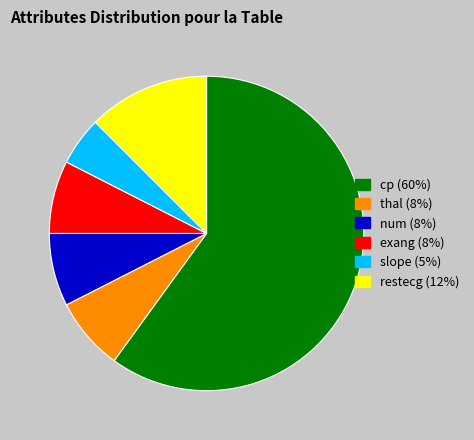

Combined, do exang and slope account for over 50%?

No